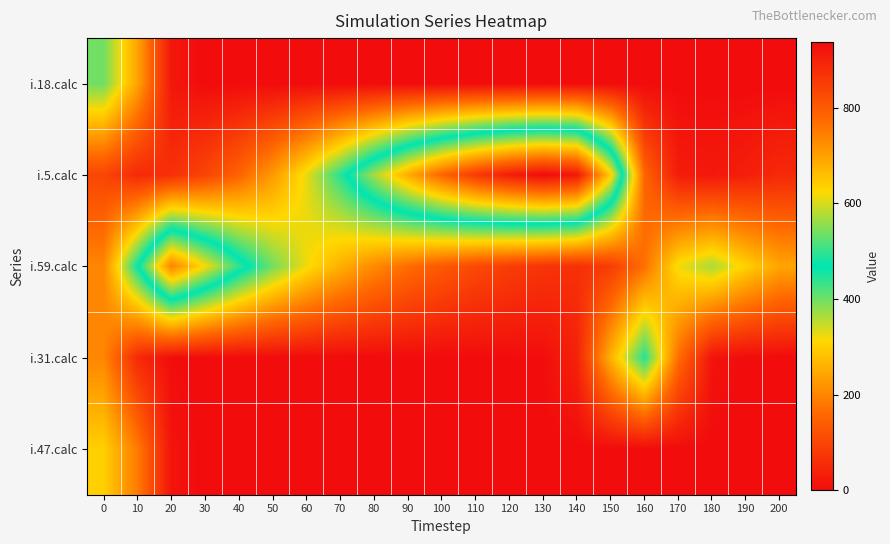

Reading left to right, transcribe all the data shown in this chart.

i.18.calc: 0=400	10=240	20=18	30=0	40=0	50=0	60=0	70=0	80=0	90=0	100=0	110=0	120=0	130=0	140=0	150=0	160=0	170=0	180=0	190=0	200=0
i.5.calc: 0=100	10=51	20=62	30=98	40=151	50=227	60=327	70=444	80=569	90=685	100=782	110=855	120=906	130=936	140=915	150=638	160=152	170=28	180=21	190=32	200=51
i.59.calc: 0=200	10=464	20=738	30=620	40=498	50=399	60=321	70=257	80=206	90=166	100=133	110=107	120=86	130=70	140=62	150=84	160=171	170=322	180=365	190=302	200=243
i.31.calc: 0=200	10=52	20=3	30=0	40=0	50=0	60=0	70=0	80=0	90=0	100=0	110=0	120=1	130=4	140=38	150=261	160=447	170=166	180=13	190=1	200=0
i.47.calc: 0=300	10=185	20=13	30=0	40=0	50=0	60=0	70=0	80=0	90=0	100=0	110=0	120=0	130=0	140=0	150=0	160=0	170=0	180=0	190=0	200=0